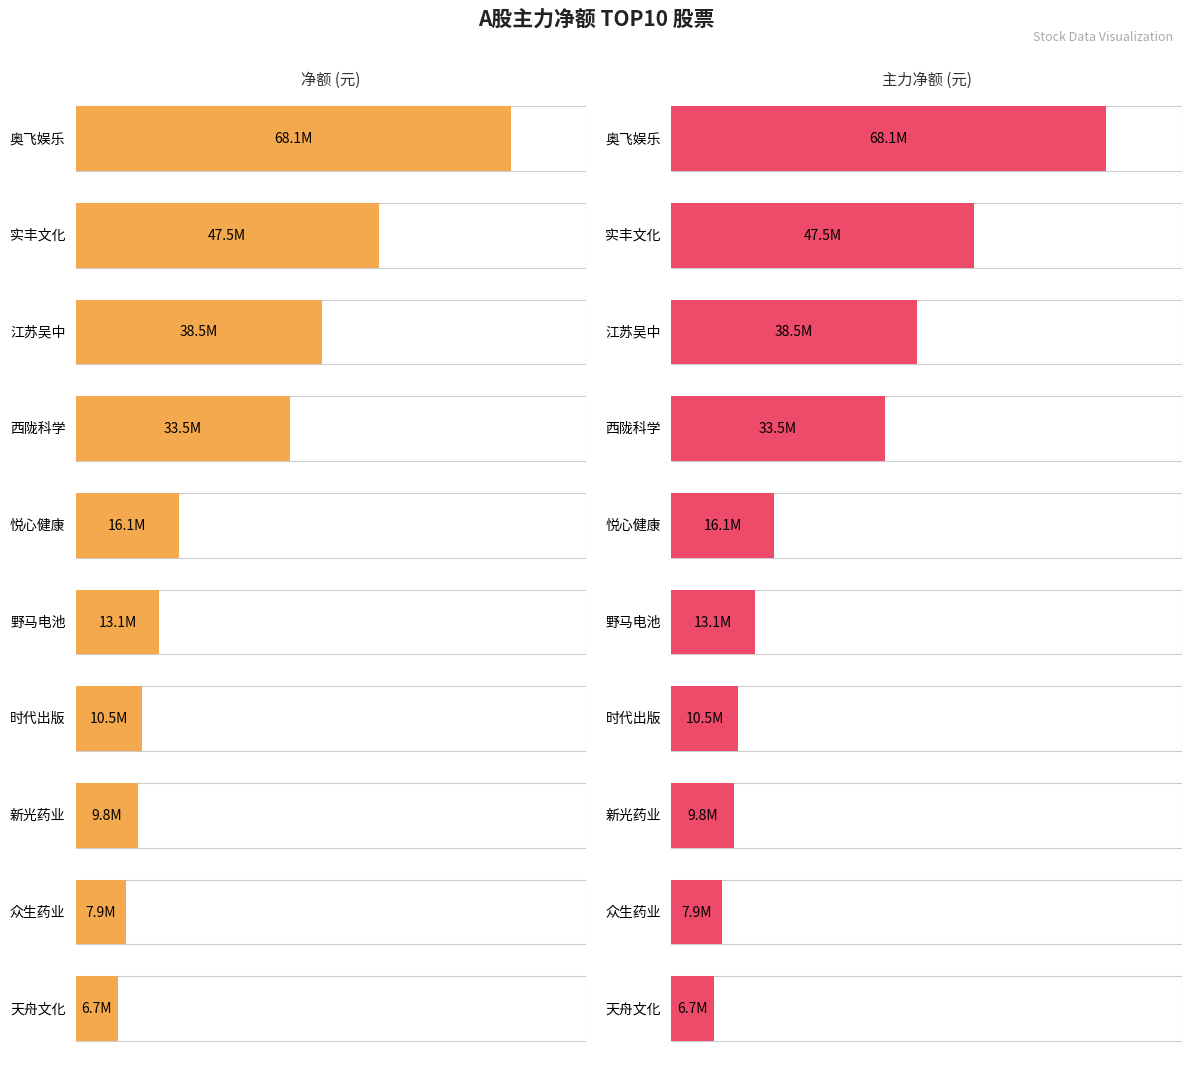

What is the label of the 5th bar from the right?

野马电池